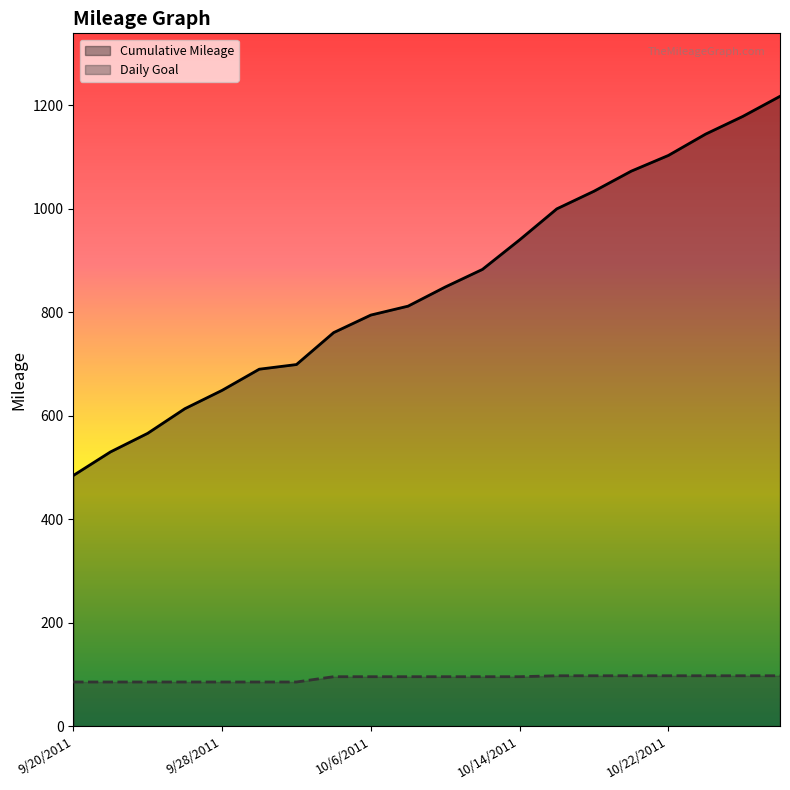

True or false: Daily Goal has more than 2 points higher than both neighbors.

False